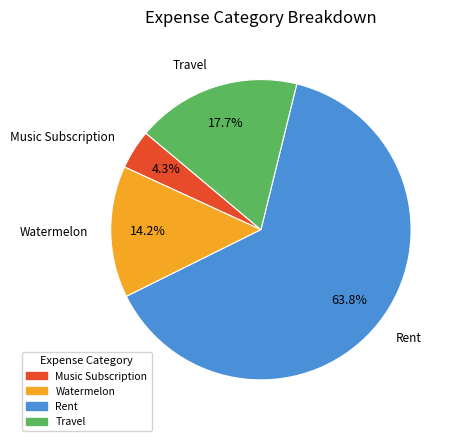

How many segments does this pie chart have?

4